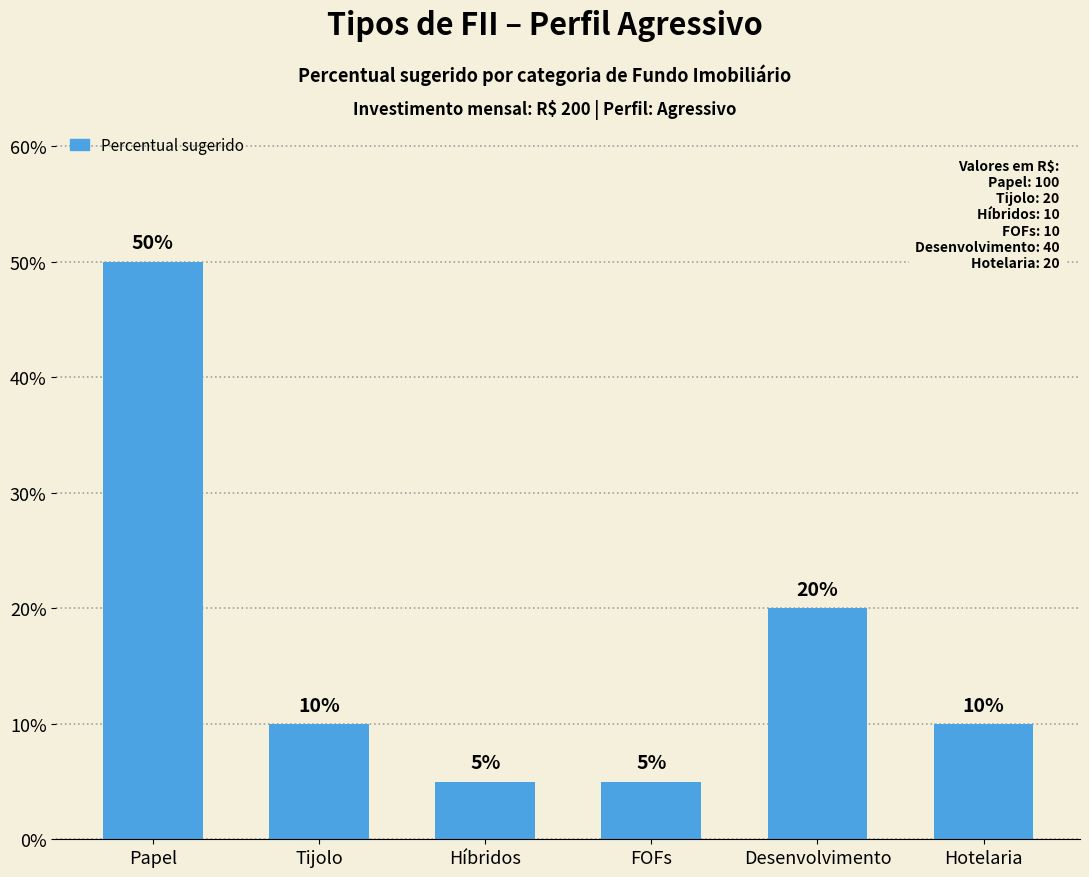

What is the label of the 1st bar from the right?

Hotelaria